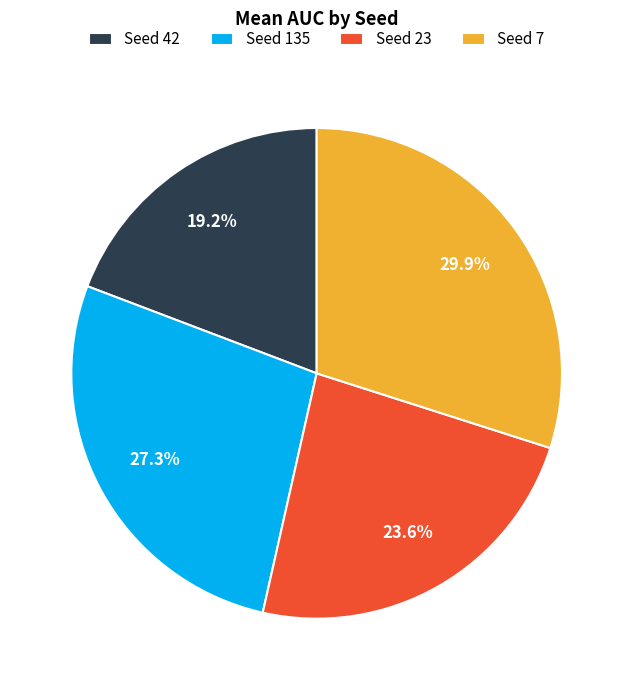

Which slice is the smallest?

Seed 42